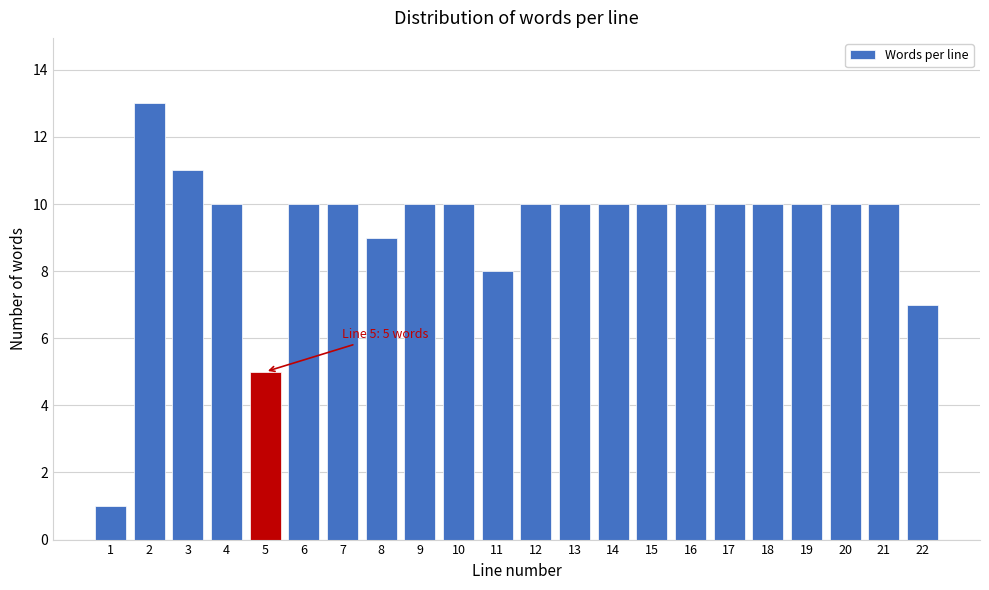

Reading right to left, transcribe all the data shown in this chart.

7	10	10	10	10	10	10	10	10	10	10	8	10	10	9	10	10	5	10	11	13	1